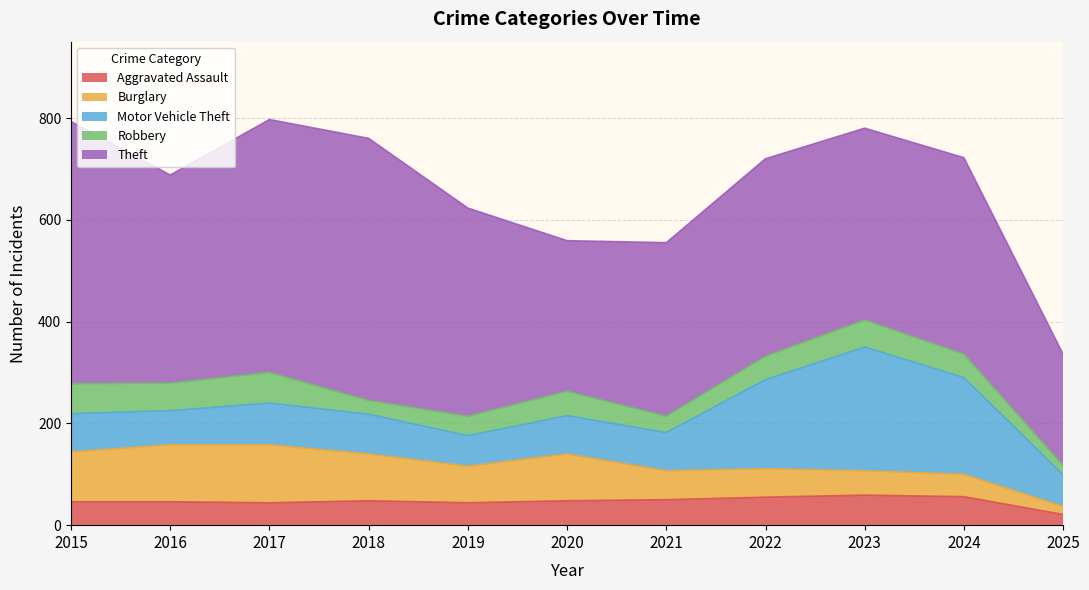

What is the highest value of the Burglary series?

114